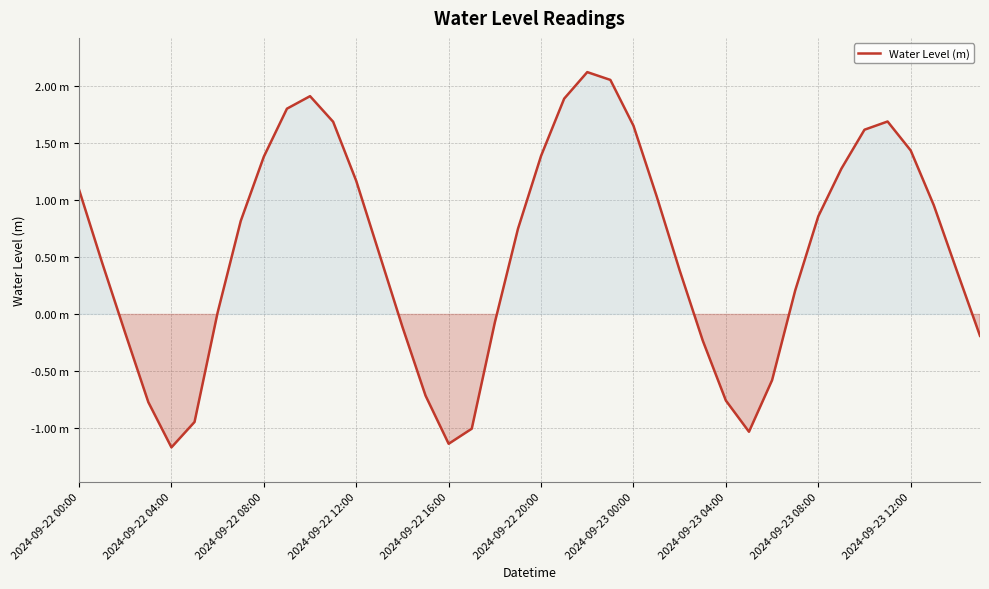

True or false: the data has more than 2 interior local peaks.

True